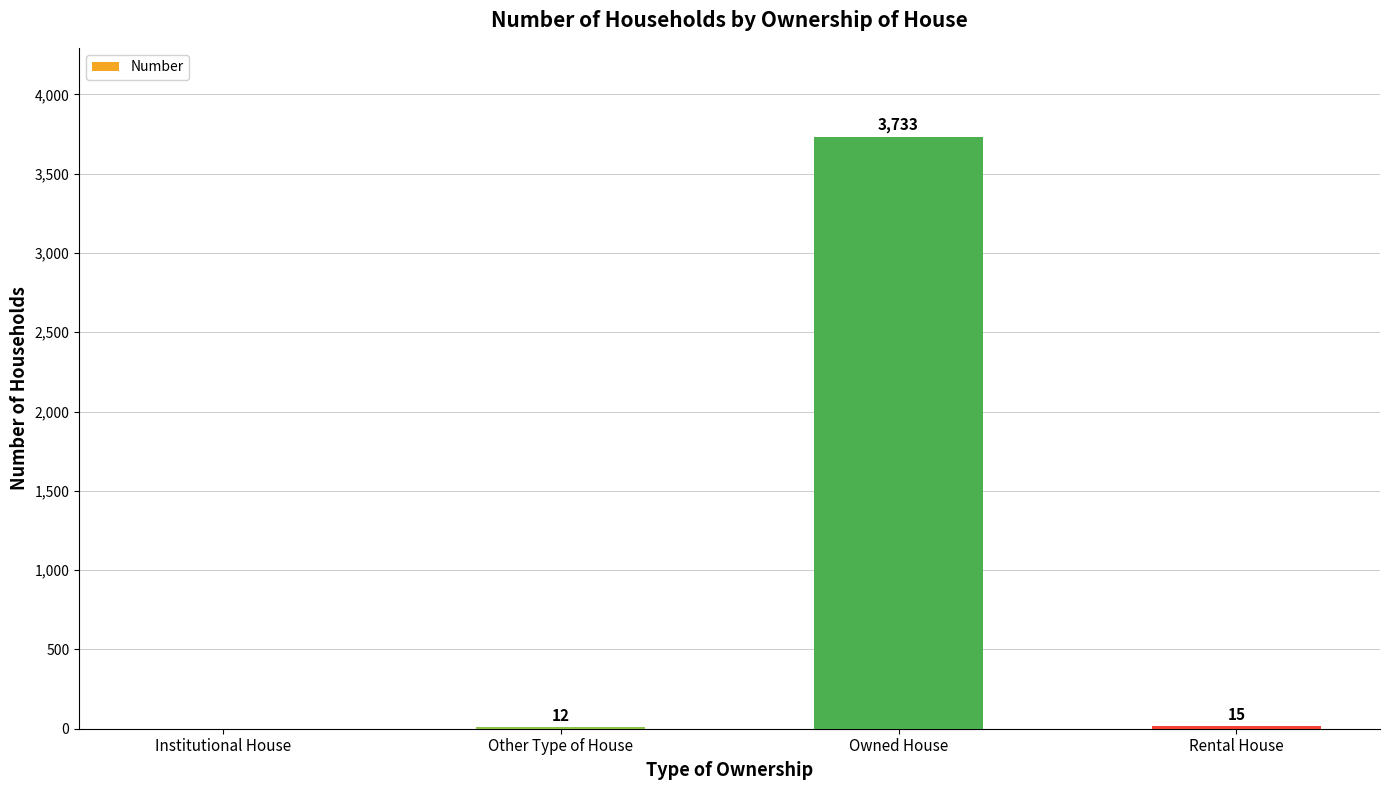

What is the sum of all values?

3760